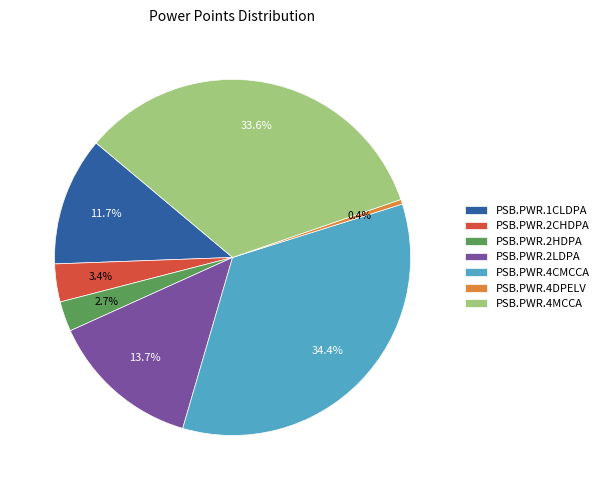

Is PSB.PWR.4MCCA the majority of the pie?

No